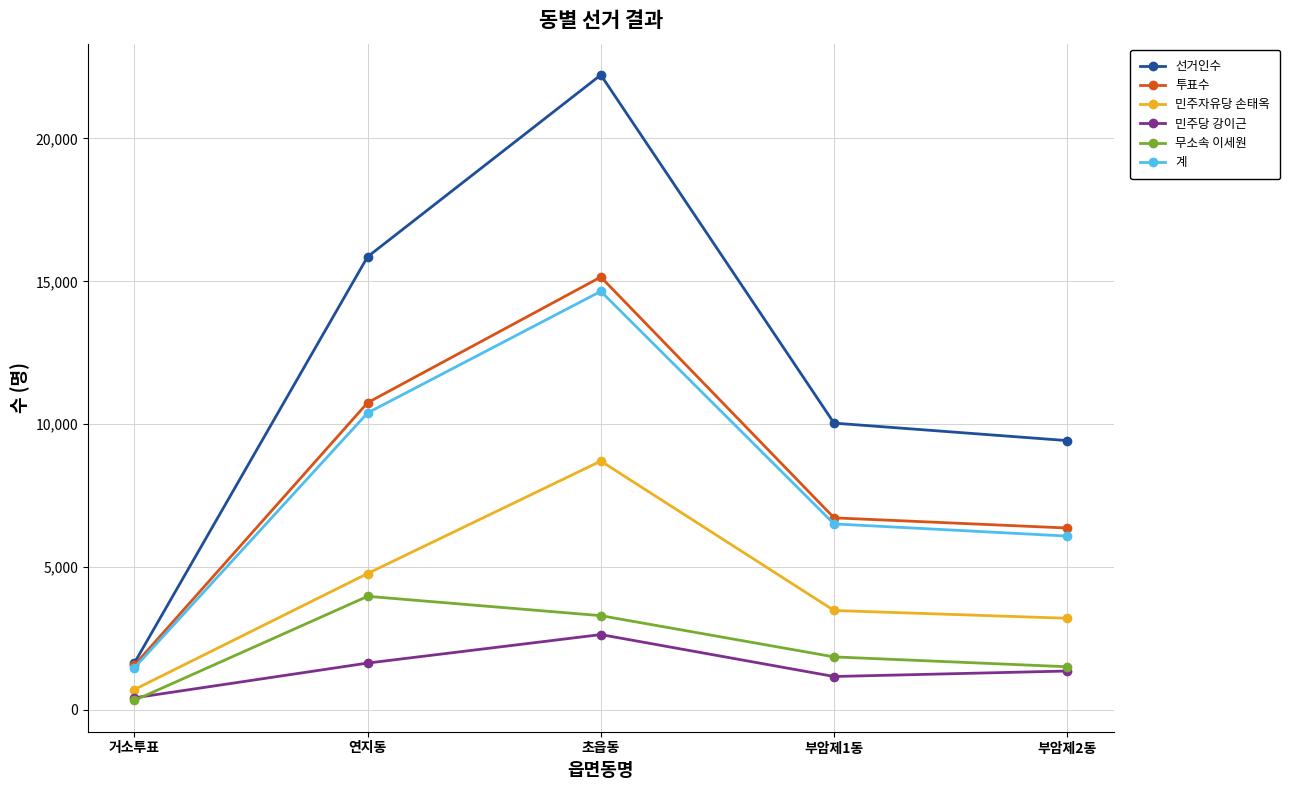

Which series has the widest spread of values?

선거인수